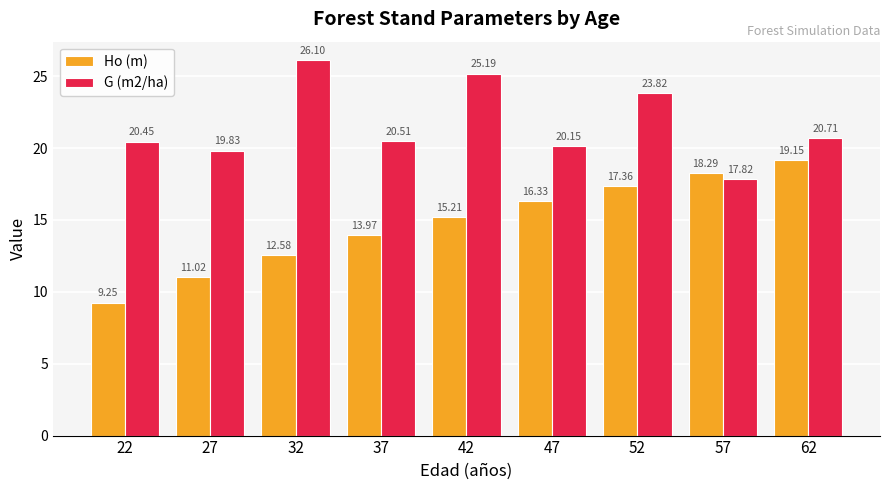

At how many categories does at least one series exceed 23?

3